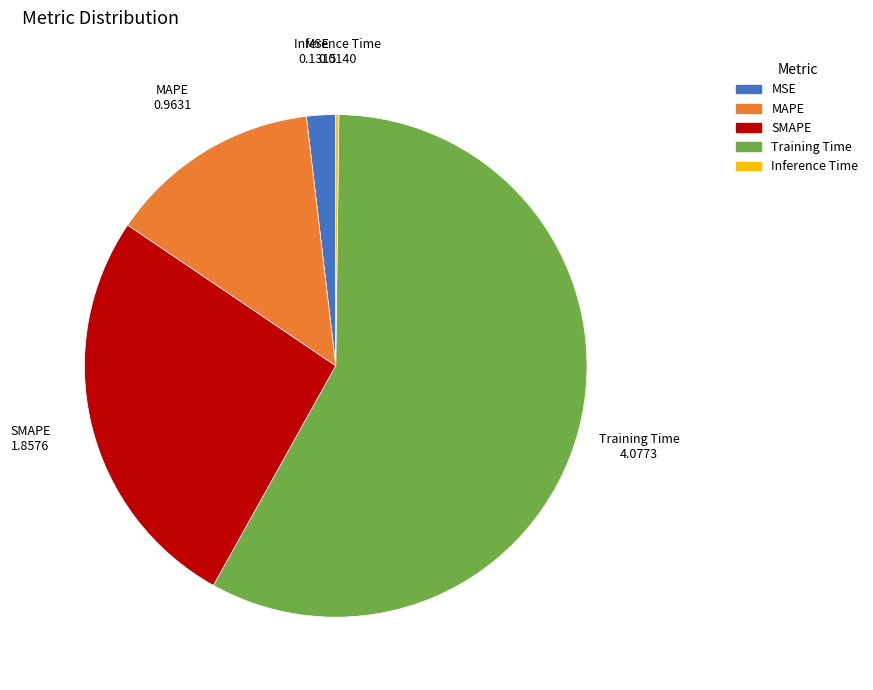

Is there a majority slice in this chart?

Yes